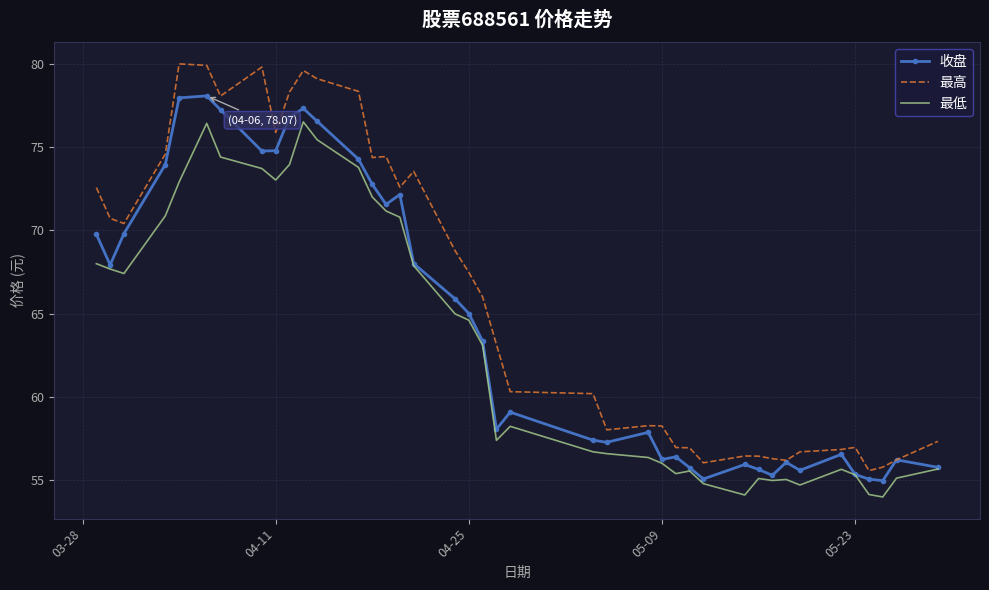

Which series has the largest total across all categories?

最高